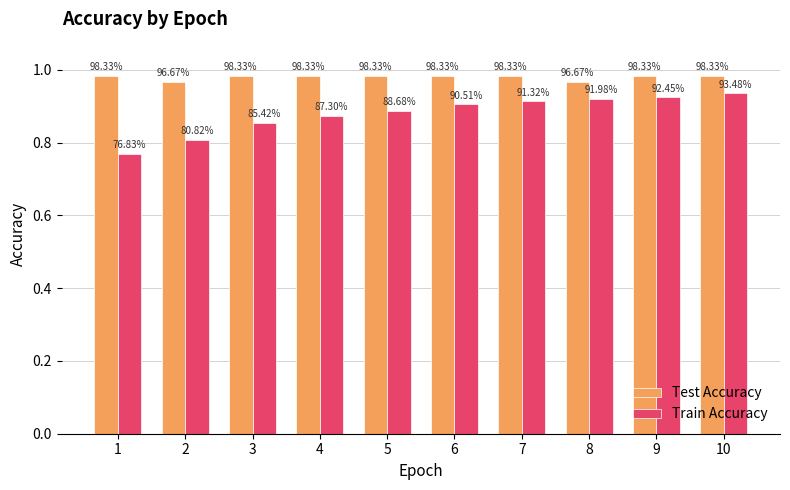

What is the spread (max minus min) of values at 9?

0.1